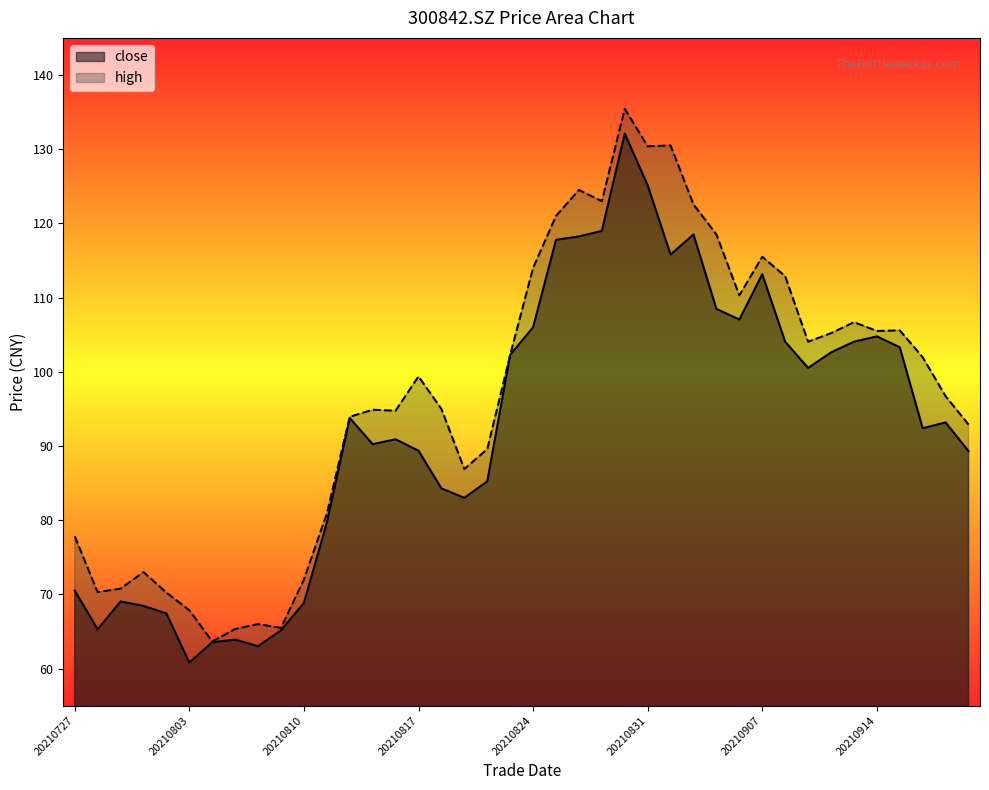

True or false: high and close intersect in this chart.

False